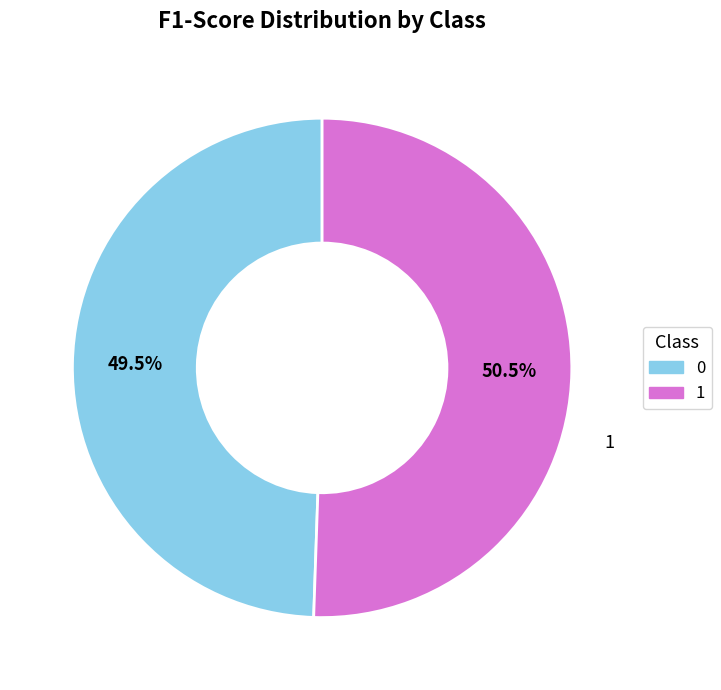

How many slices are in this pie chart?

2